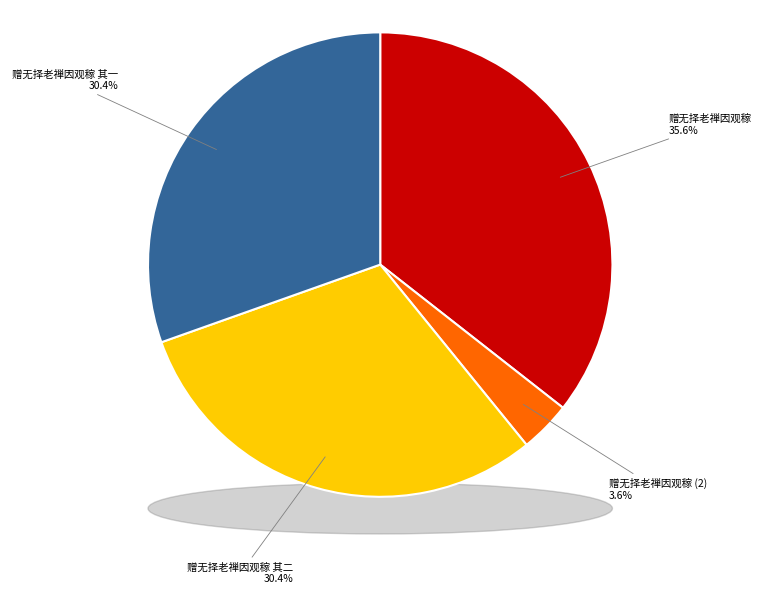

How many segments does this pie chart have?

4